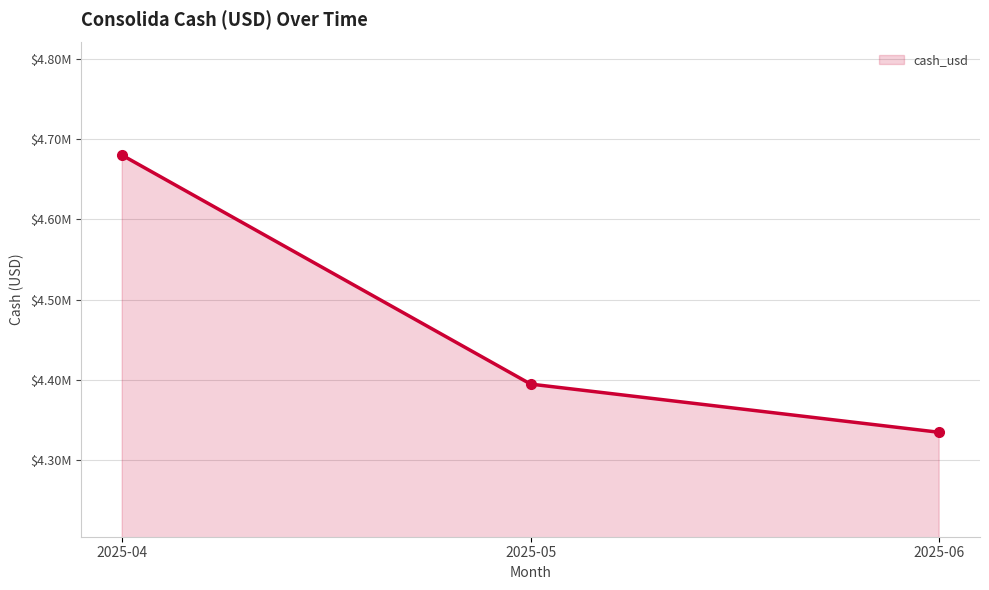

Does the chart display data point markers on the line(s)?

Yes